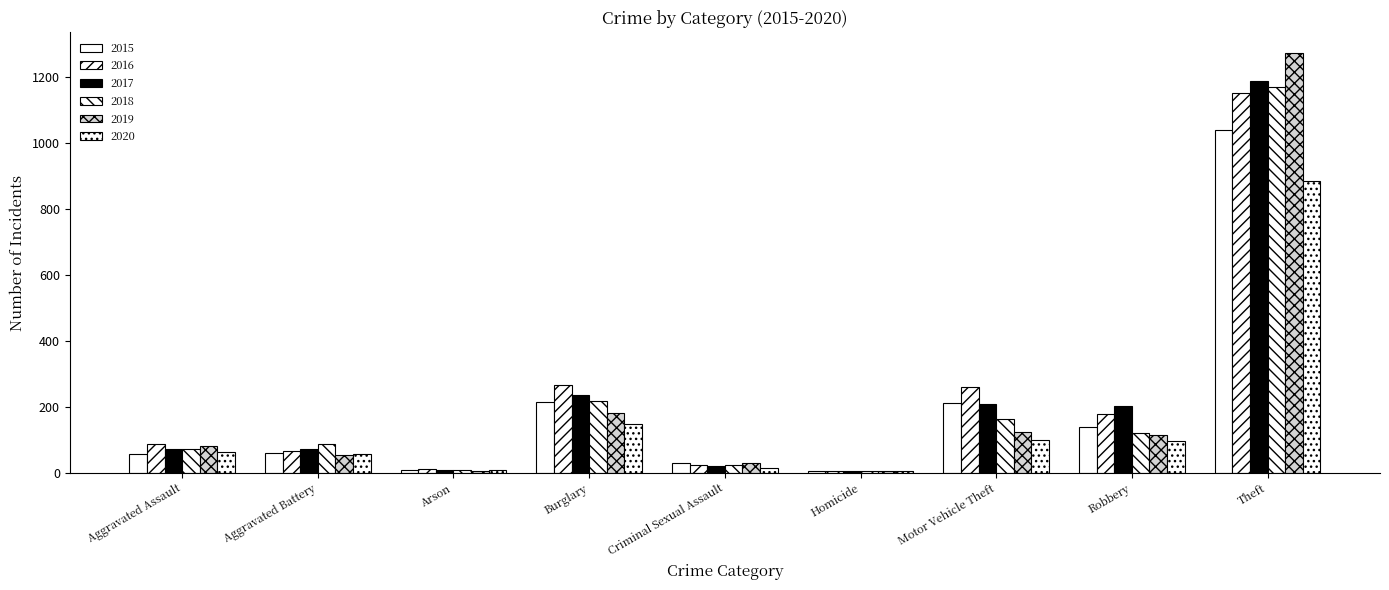

What position from the right is Homicide?

4